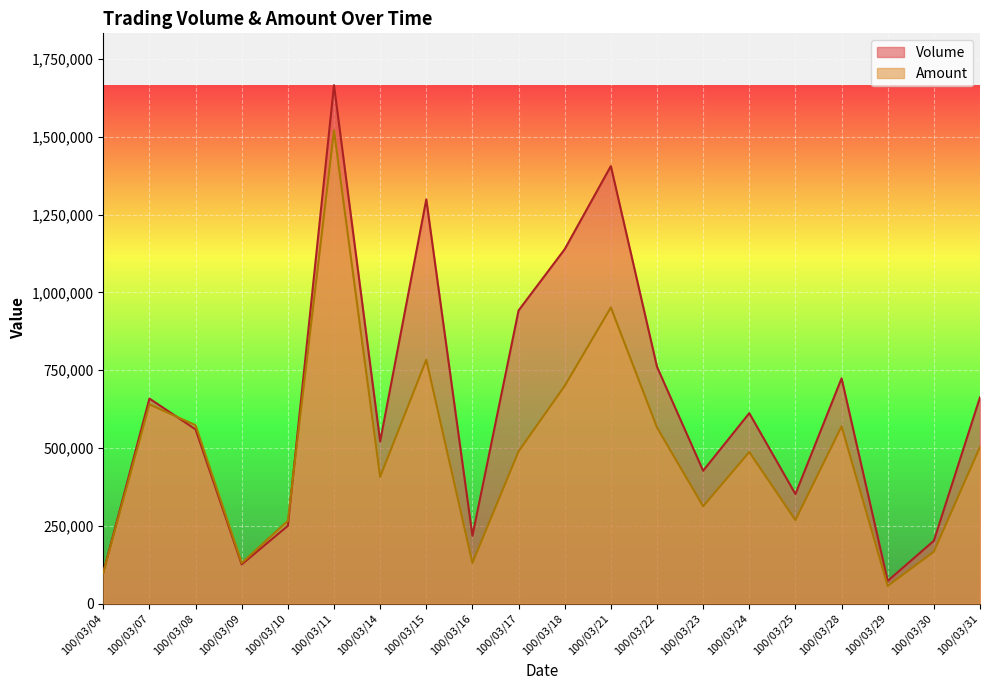

Where is the first local maximum for Amount?

100/03/07